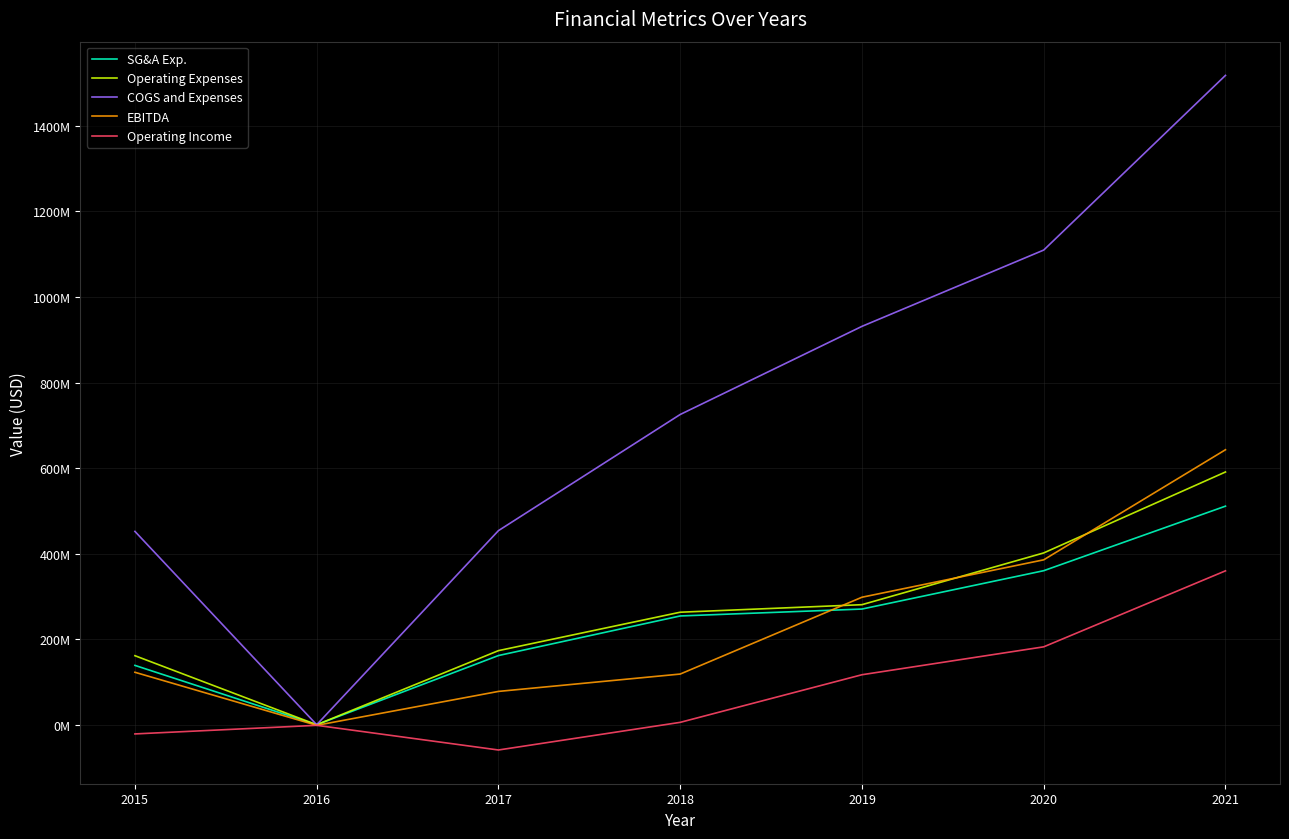

Which series has the widest spread of values?

COGS and Expenses